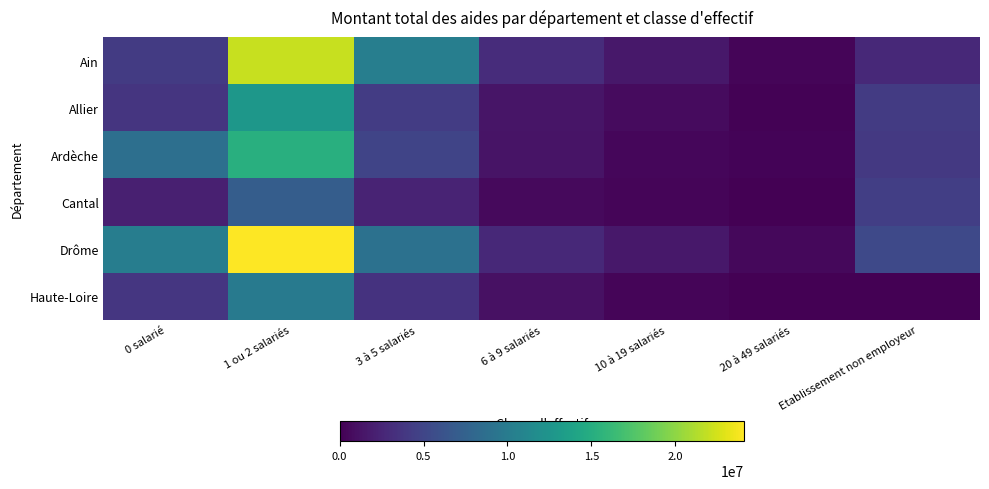

Reading right to left, extract all data points from this chart.

Ain: Etablissement non employeur=2766637	20 à 49 salariés=299467	10 à 19 salariés=1592483	6 à 9 salariés=3036430	3 à 5 salariés=10287362	1 ou 2 salariés=22091171	0 salarié=4158214
Allier: Etablissement non employeur=4195963	20 à 49 salariés=99830	10 à 19 salariés=744435	6 à 9 salariés=1351728	3 à 5 salariés=4239723	1 ou 2 salariés=12740877	0 salarié=3718553
Ardèche: Etablissement non employeur=4037714	20 à 49 salariés=226598	10 à 19 salariés=461131	6 à 9 salariés=1285986	3 à 5 salariés=4911816	1 ou 2 salariés=15208474	0 salarié=8799002
Cantal: Etablissement non employeur=4453360	20 à 49 salariés=47728	10 à 19 salariés=347116	6 à 9 salariés=651697	3 à 5 salariés=2441315	1 ou 2 salariés=7091474	0 salarié=2131864
Drôme: Etablissement non employeur=5348398	20 à 49 salariés=533637	10 à 19 salariés=1552536	6 à 9 salariés=2798171	3 à 5 salariés=9001708	1 ou 2 salariés=24089552	0 salarié=10216671
Haute-Loire: Etablissement non employeur=0	20 à 49 salariés=0	10 à 19 salariés=314726	6 à 9 salariés=1071628	3 à 5 salariés=3515254	1 ou 2 salariés=9941141	0 salarié=3831540